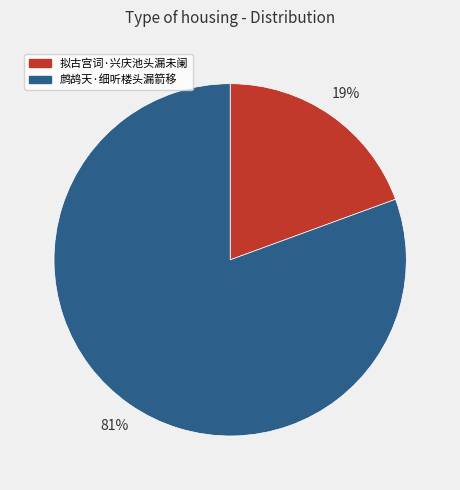

Between 拟古宫词·兴庆池头漏未阑 and 鹧鸪天·细听楼头漏箭移, which is larger?

鹧鸪天·细听楼头漏箭移